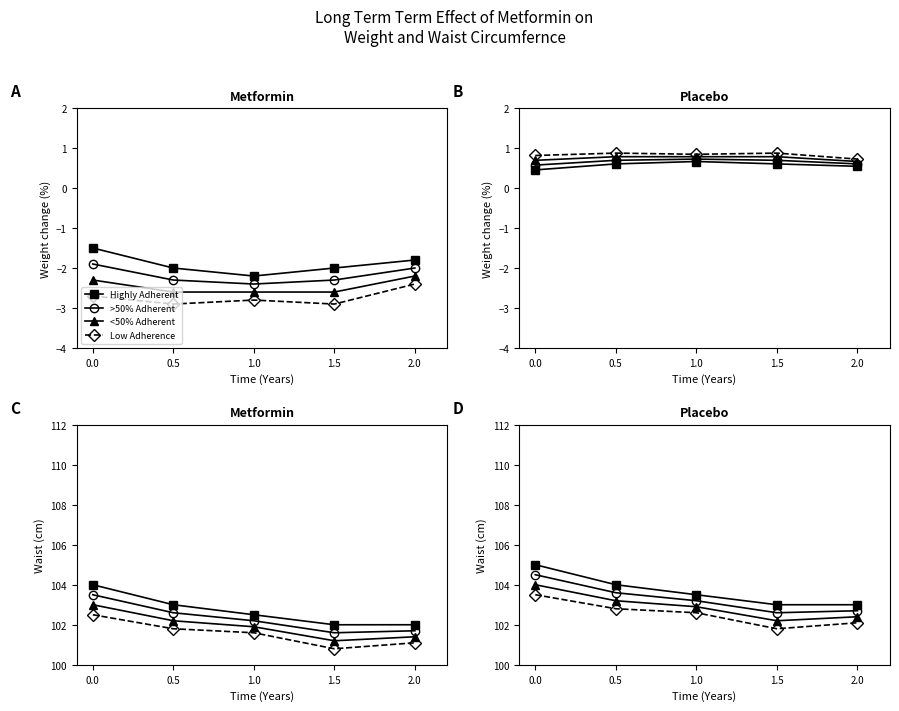

What are all the series names shown in the legend?

Highly Adherent, >50% Adherent, <50% Adherent, Low Adherence